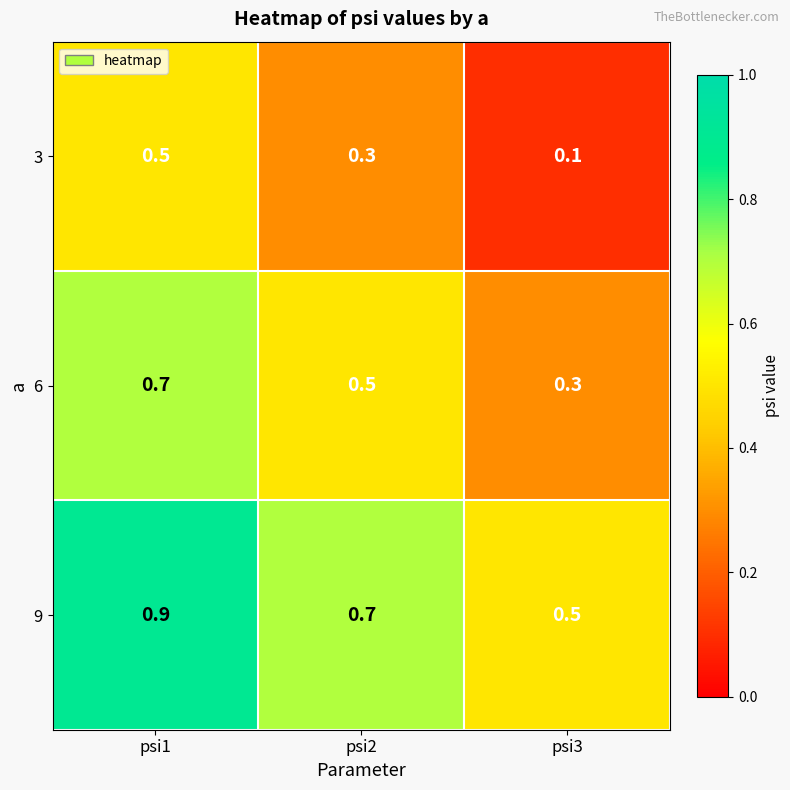

Read the 9 value at psi2.

0.7